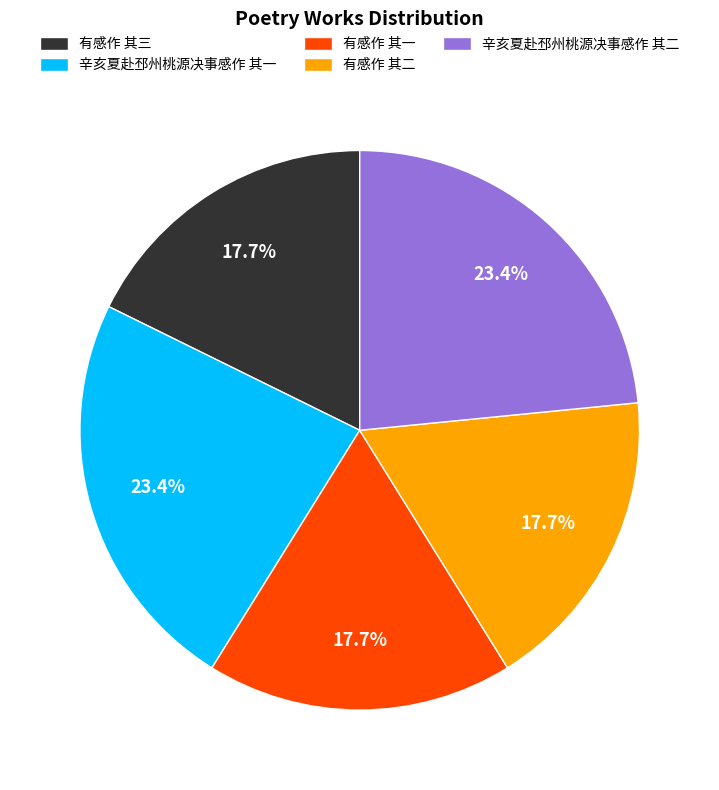

How many segments does this pie chart have?

5